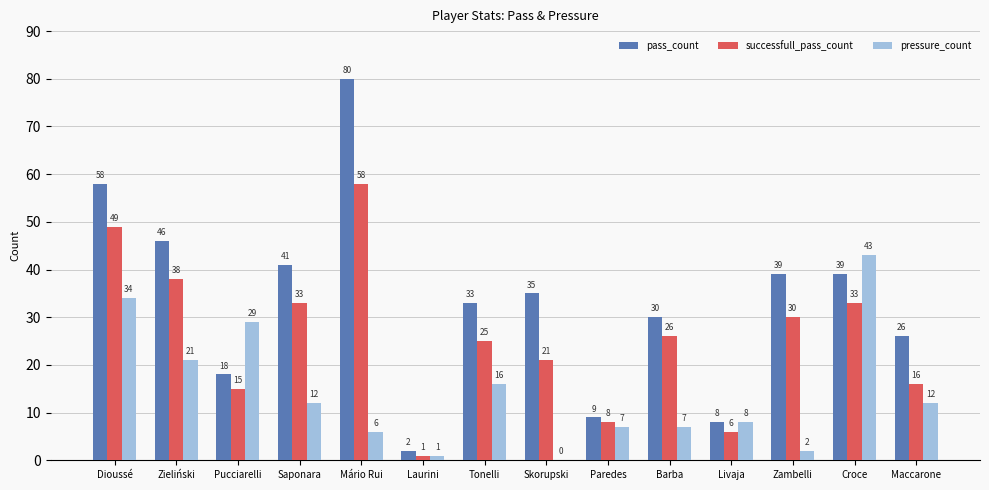

What value does the pressure_count series have at Zambelli?

2